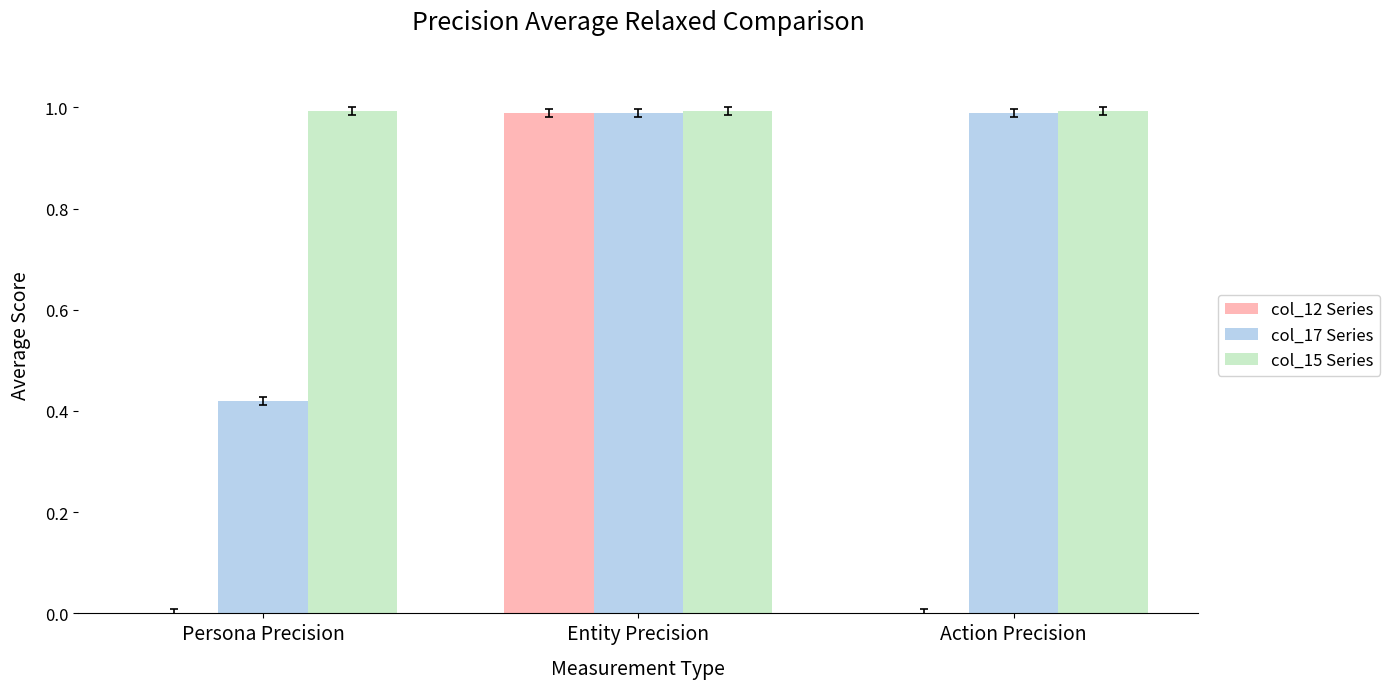

True or false: col_15 Series has a value of 1.0 at Action Precision.

True